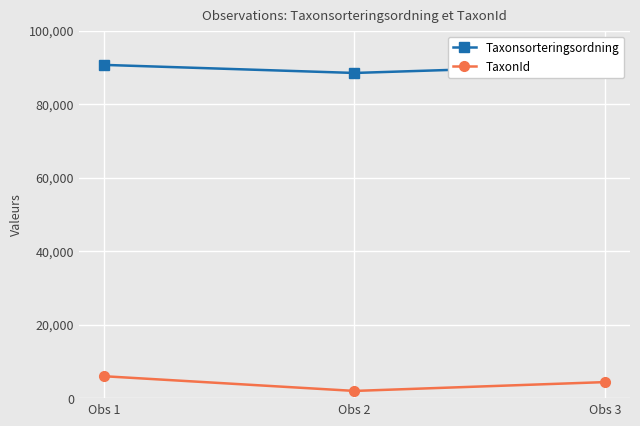

What are all the series names shown in the legend?

Taxonsorteringsordning, TaxonId